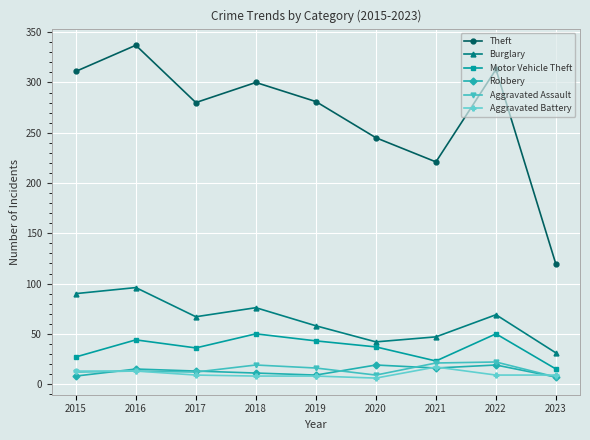

Which category has the highest value across all series?

2016